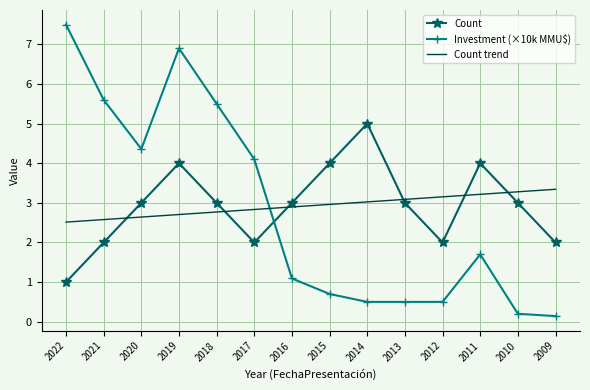

What is the total value across all series at 2022?

11.0